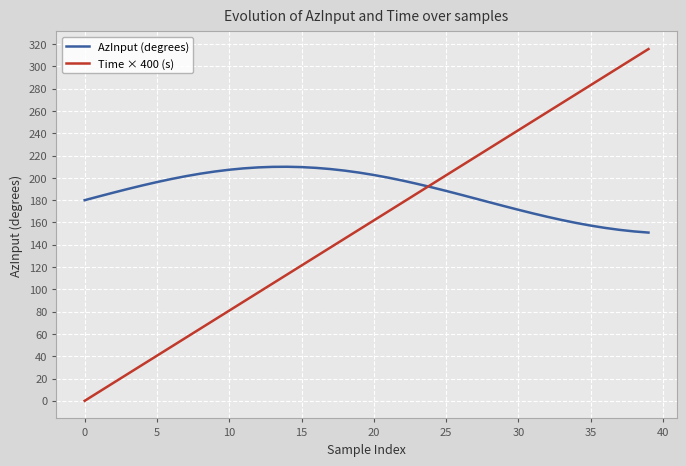

Which series has the widest spread of values?

Time × 400 (s)